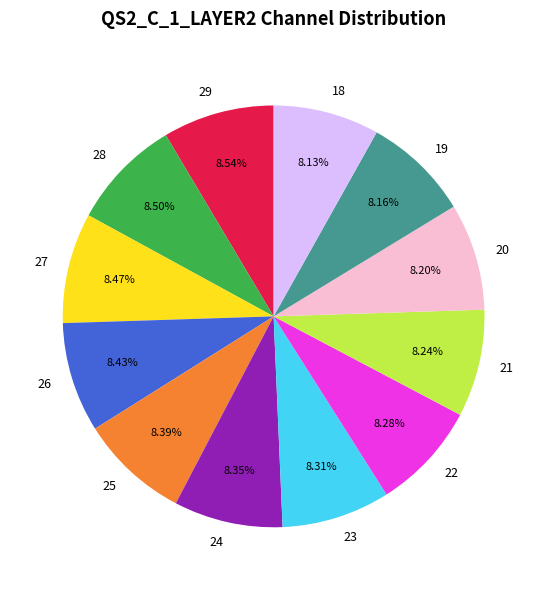

Is there any slice that represents more than half of the pie?

No